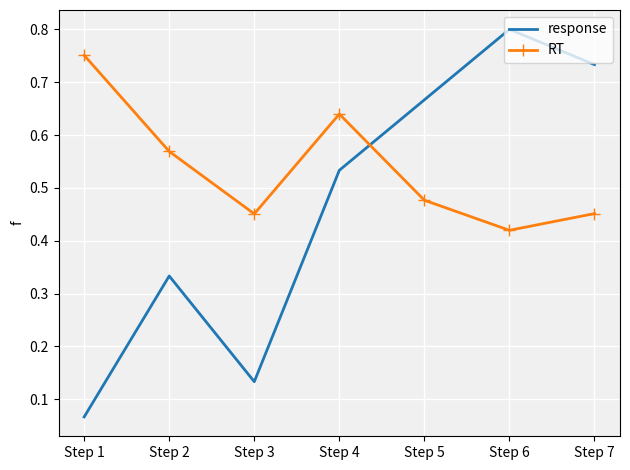

At which label is RT closest to 0?

Step 6